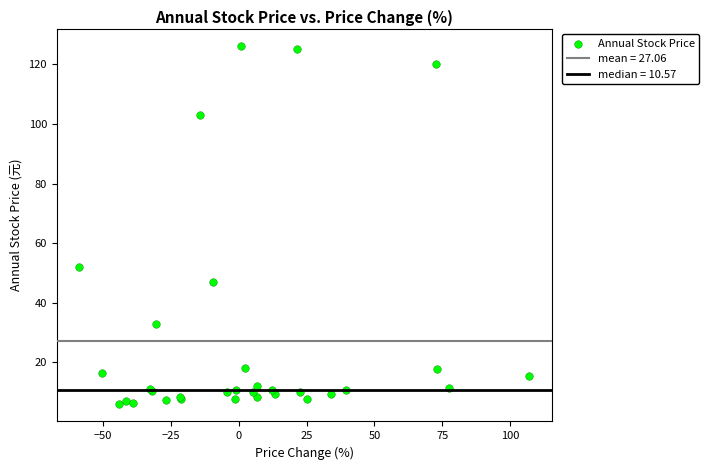

What Y value in the scatter plot is closest to 66?

52.0